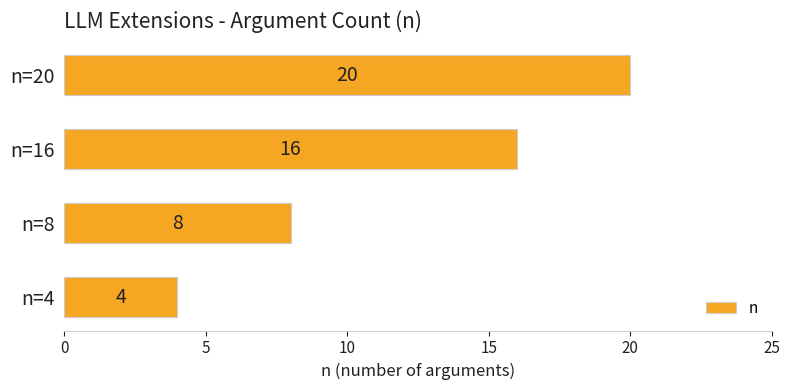

Rank the categories by value from highest to lowest.

n=20, n=16, n=8, n=4